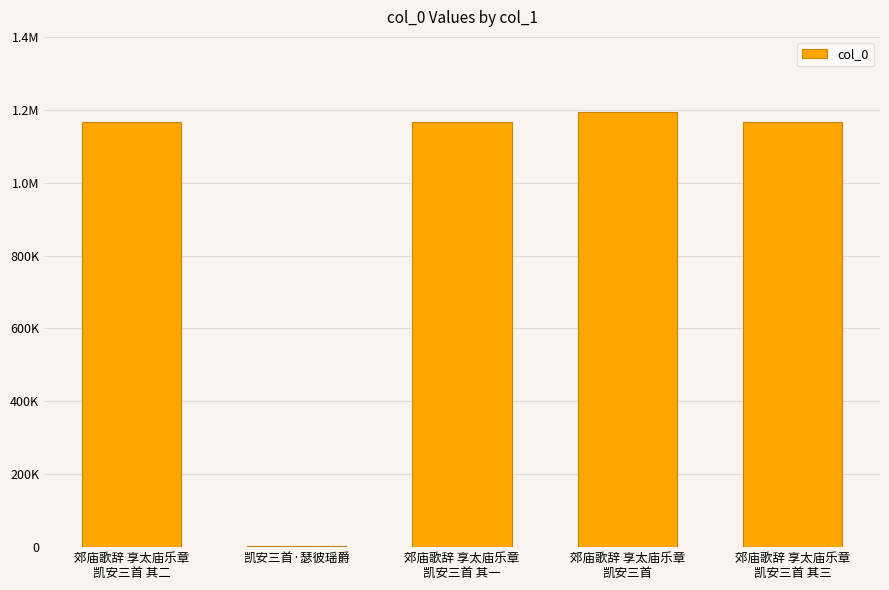

True or false: the data shows 681085 at 郊庙歌辞 享太庙乐章
凯安三首 其一.

False